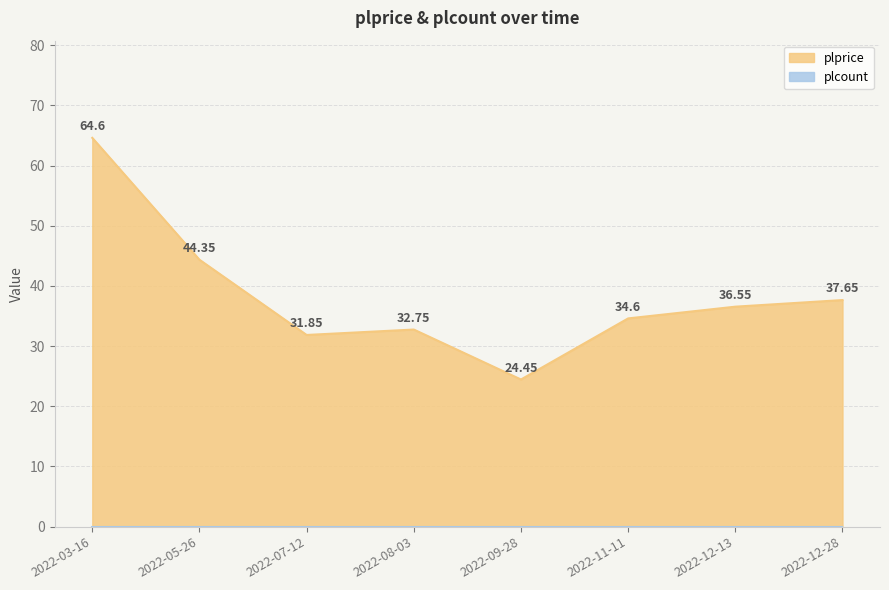

How many series are shown in this chart?

2